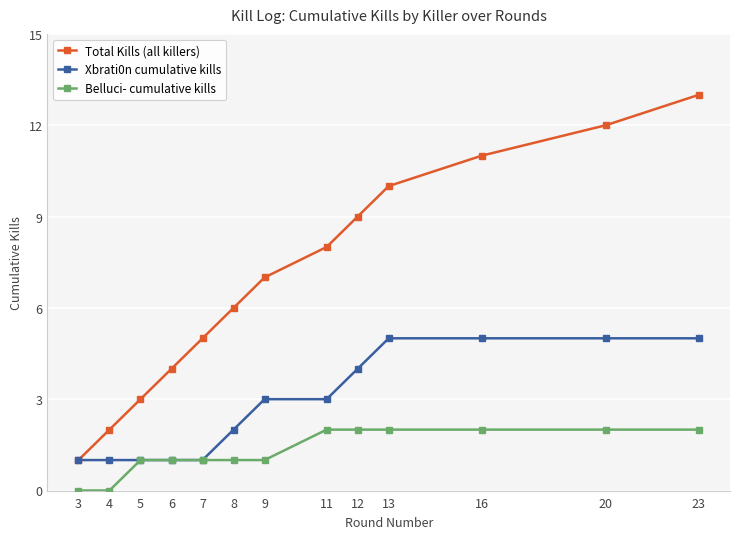

The value of Belluci- cumulative kills at 6 is 0. True or false?

False